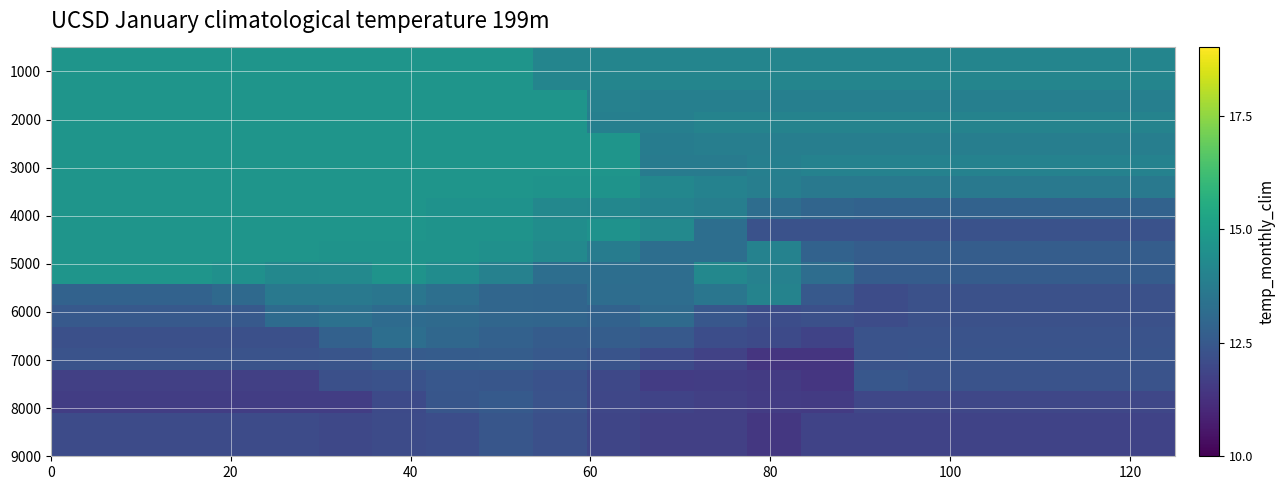

How many distinct data groups are displayed?

19